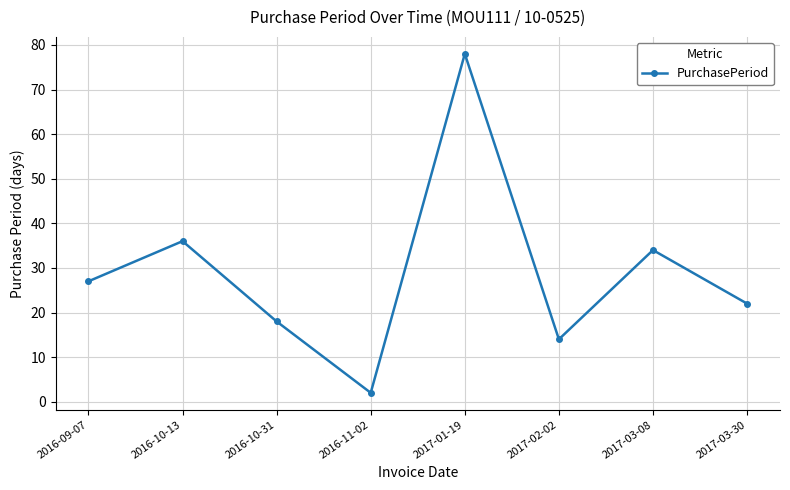

What is the greatest value displayed?

78